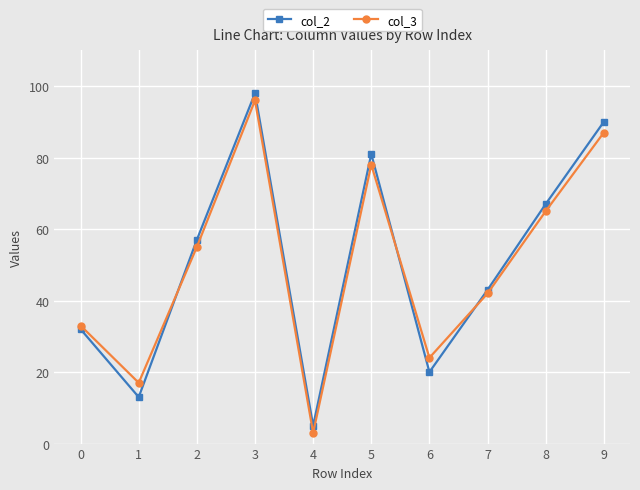

Is it true that col_3 equals 42 at 7?

True